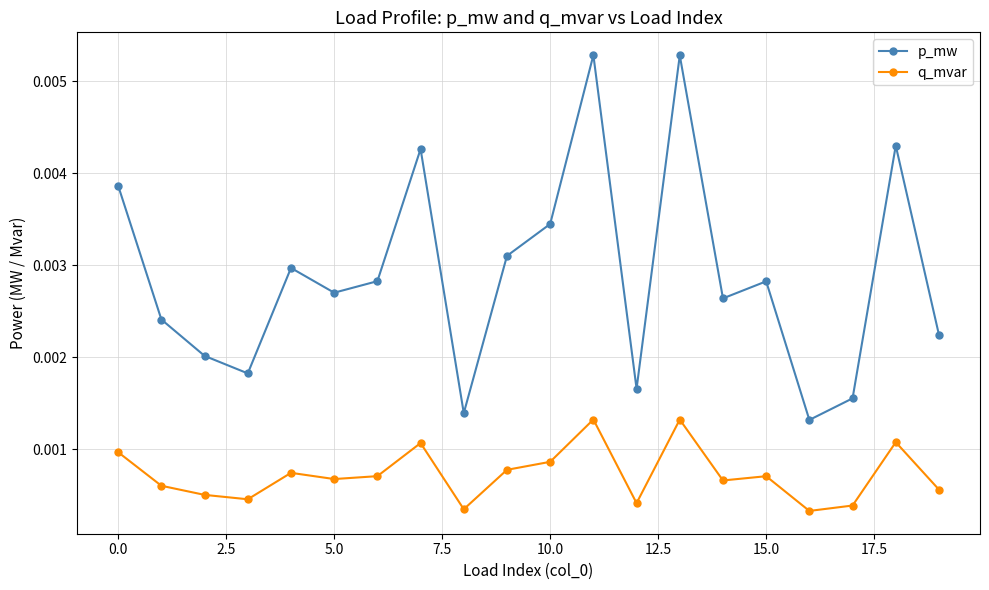

In q_mvar, how many points are lower than both neighbors (excluding endpoints)?

6